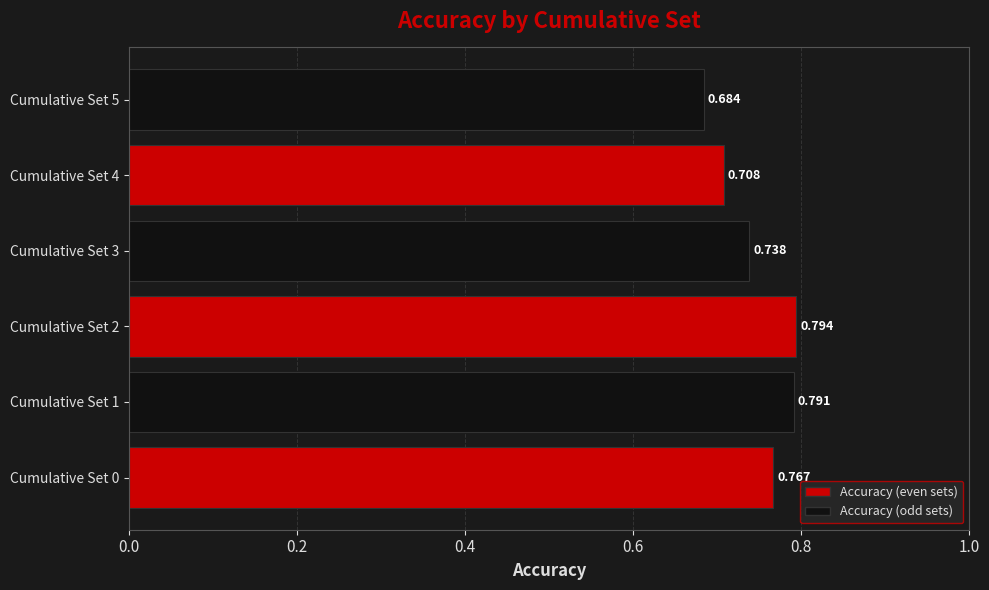

Rank the categories by value from lowest to highest.

Cumulative Set 5, Cumulative Set 4, Cumulative Set 3, Cumulative Set 0, Cumulative Set 1, Cumulative Set 2